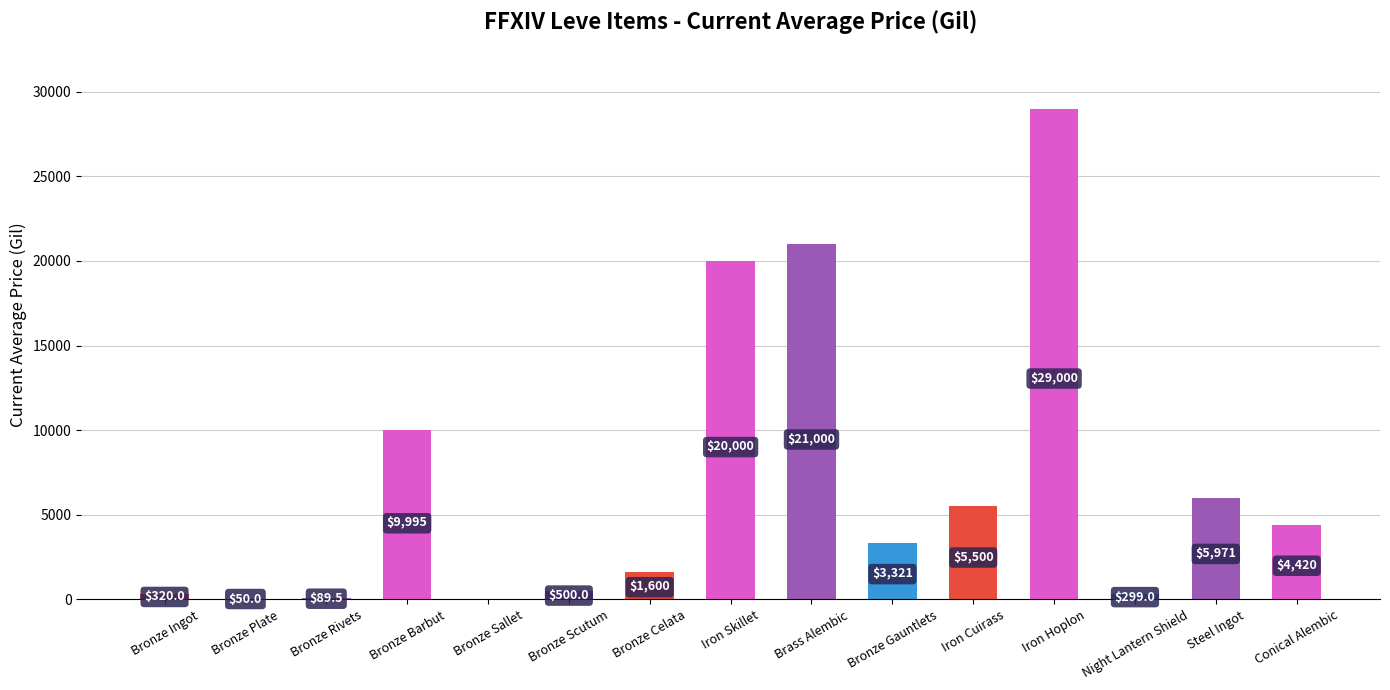

Approximately how many times larger is the value at Brass Alembic compared to Bronze Rivets?

234.6